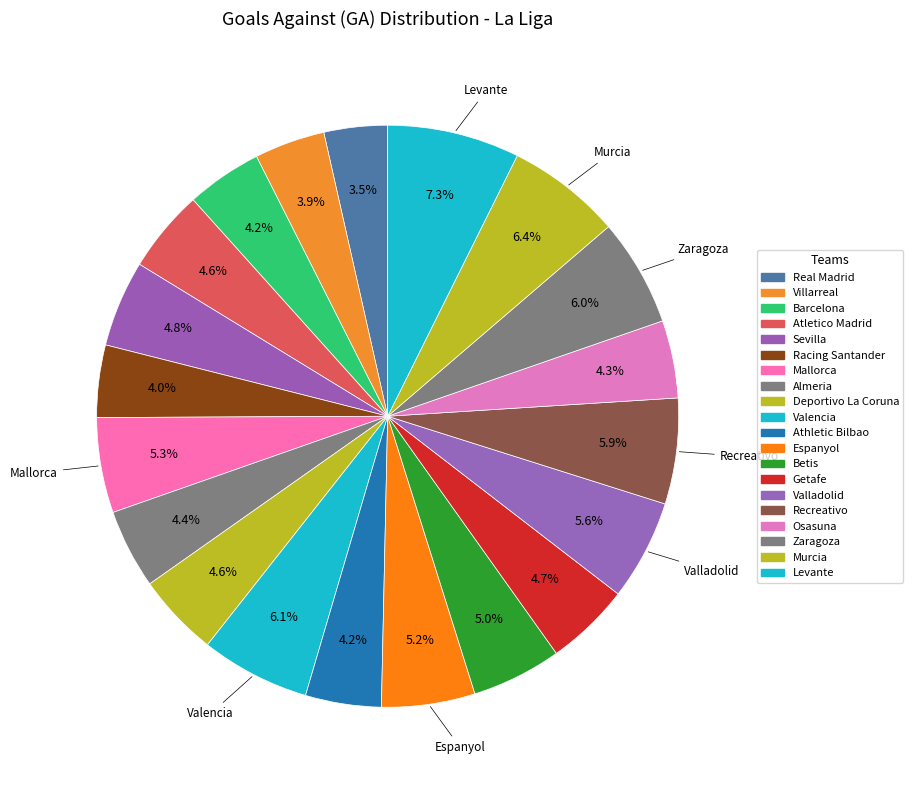

The Mallorca slice represents 5% of the pie. True or false?

True